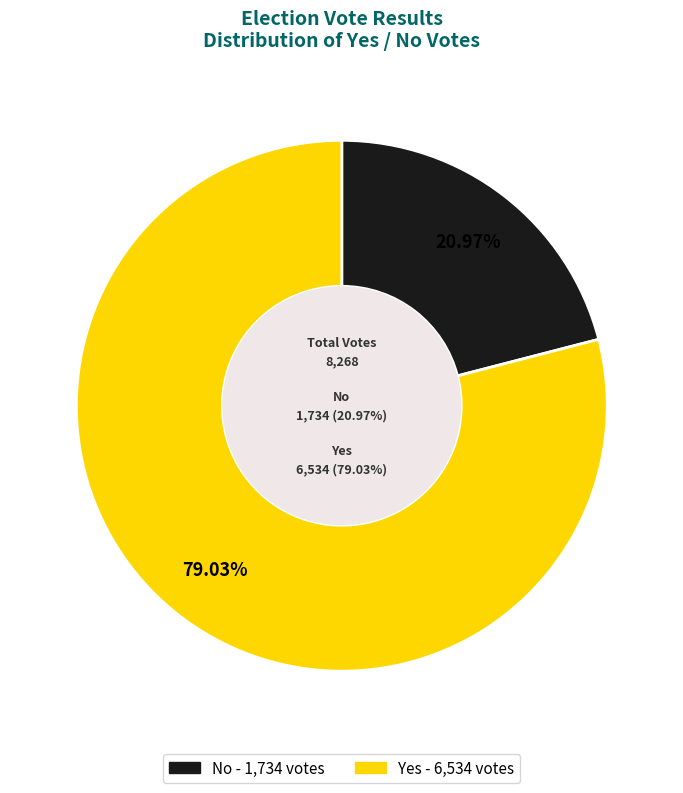

Is it true that yes is 84% of the pie?

False